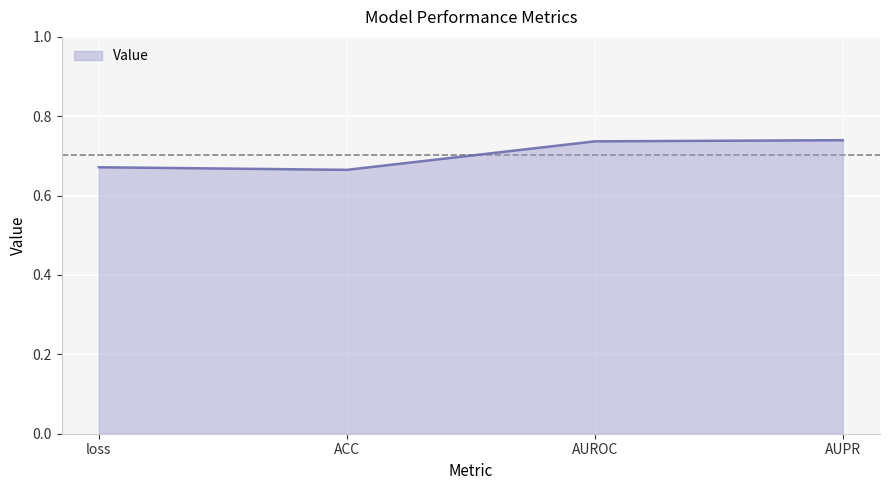

How many series are shown in this chart?

1